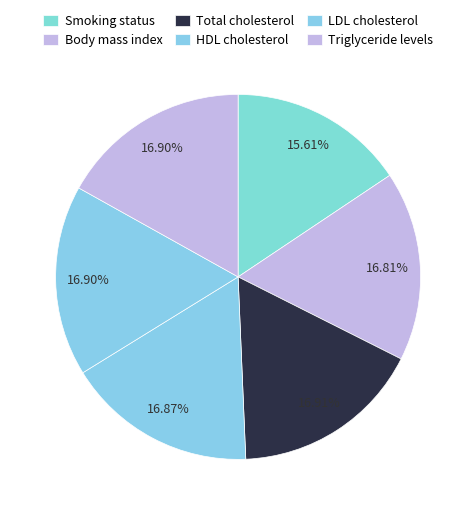

To the nearest percent, what is the average slice percentage?

17%